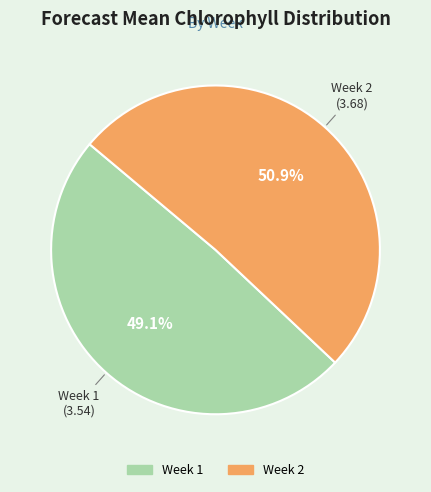

Rank the categories by value from lowest to highest.

Week 1, Week 2